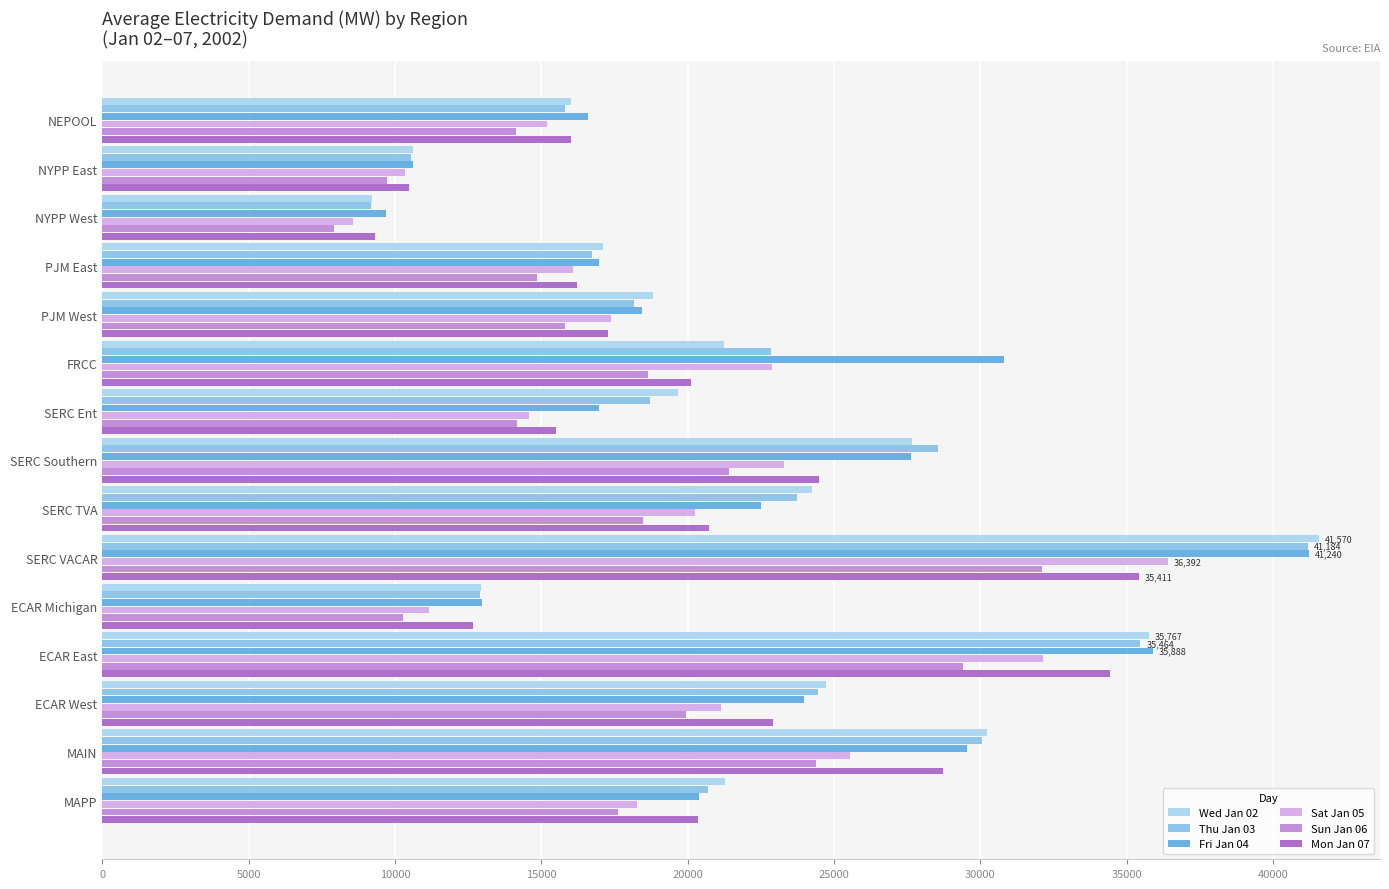

What is the average value of the Wed Jan 02 series?

22072.0